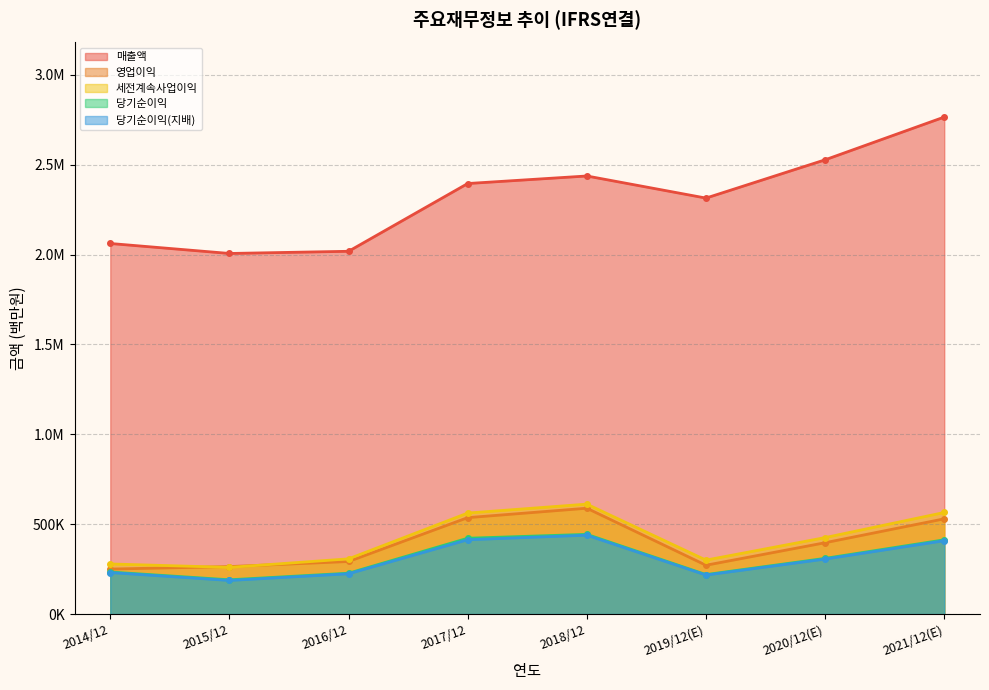

Rank the series by their maximum value, from highest to lowest.

매출액, 세전계속사업이익, 영업이익, 당기순이익, 당기순이익(지배)